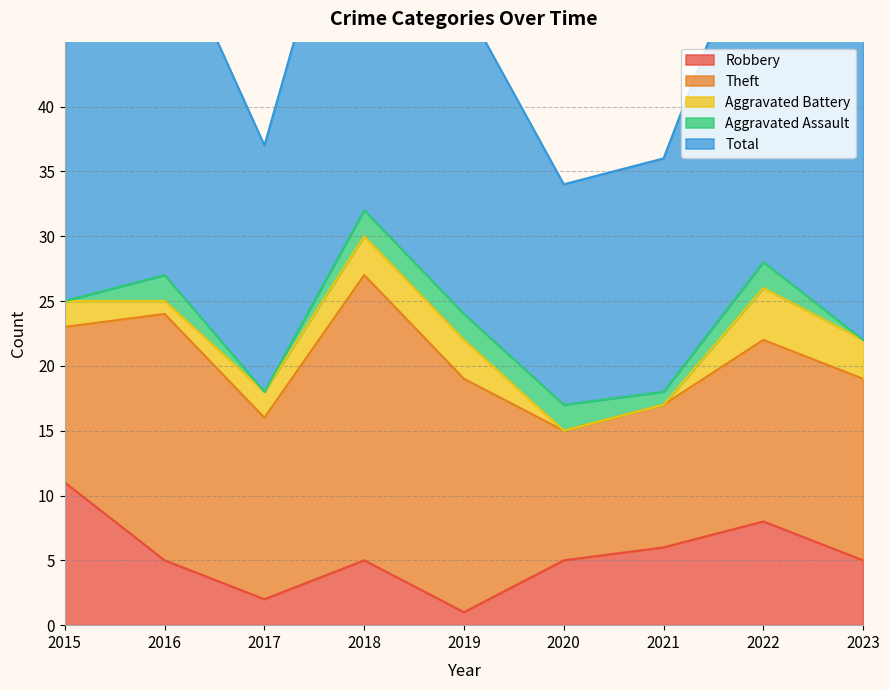

What is the maximum value for Robbery?

11